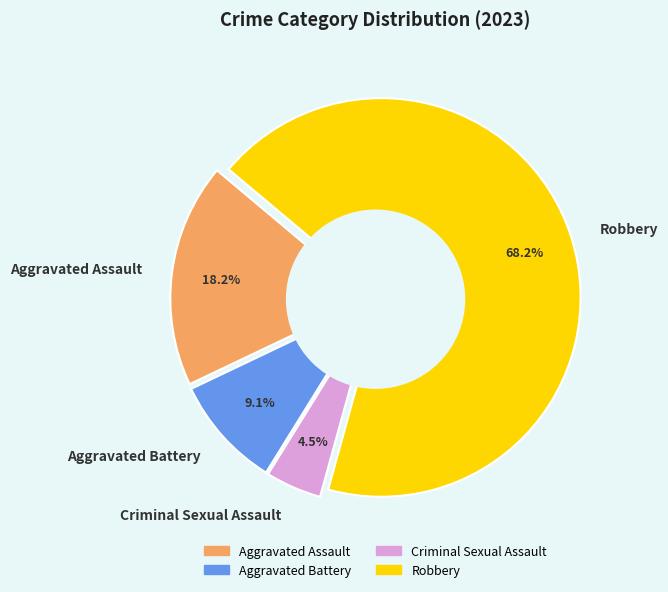

What is the largest slice in the pie chart?

Robbery